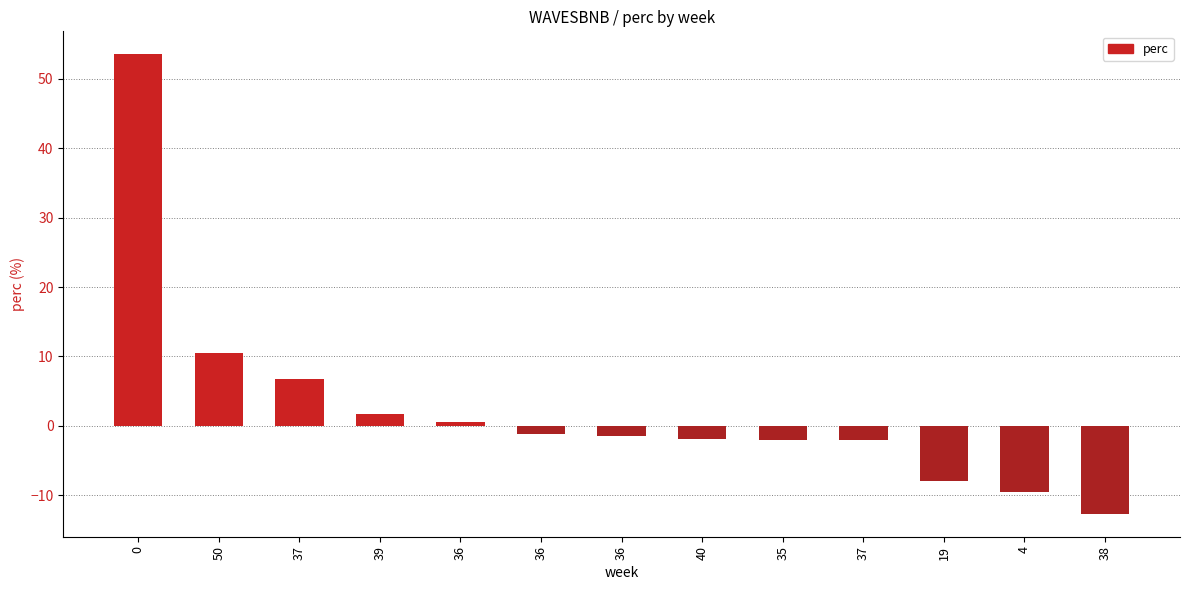

Reading right to left, extract all data points from this chart.

-12.7	-9.6	-7.9	-2.0	-2.0	-1.8	-1.5	-1.2	0.5	1.7	6.8	10.5	53.5